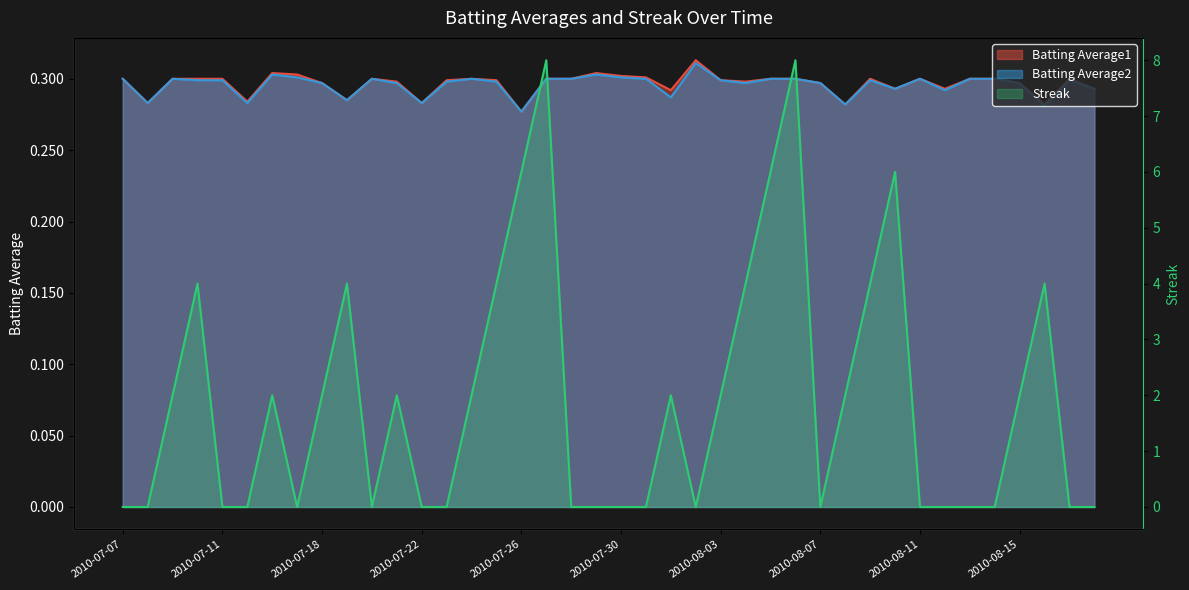

The value of Batting Average2 at 2010-07-09 is 0.3. True or false?

True